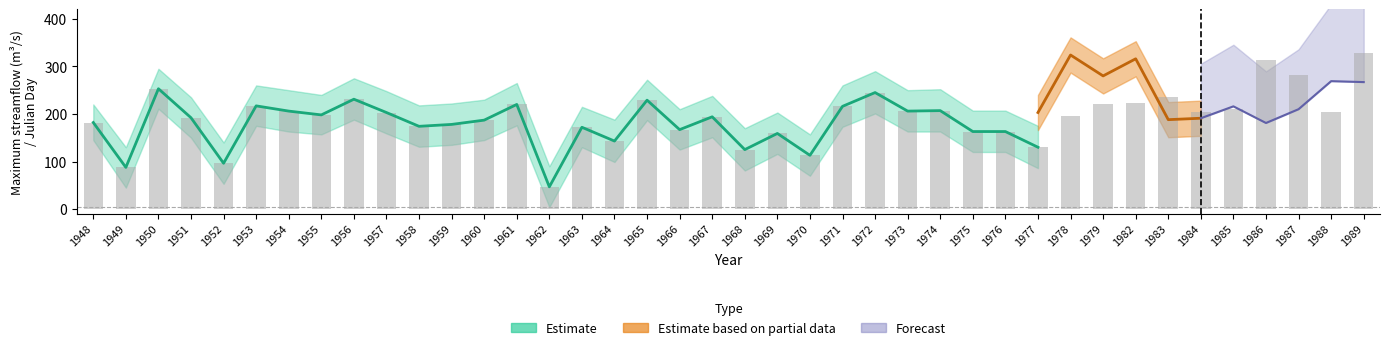

Is it true that Maximum streamflow equals 167.0 at 1966?

True